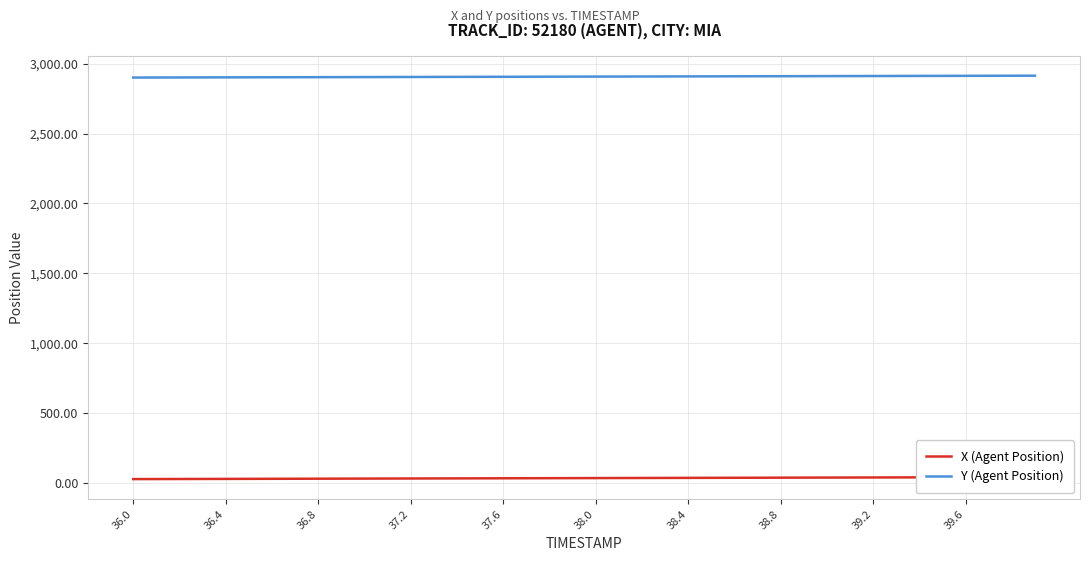

How many values in the X (Agent Position) series are below 36?

18